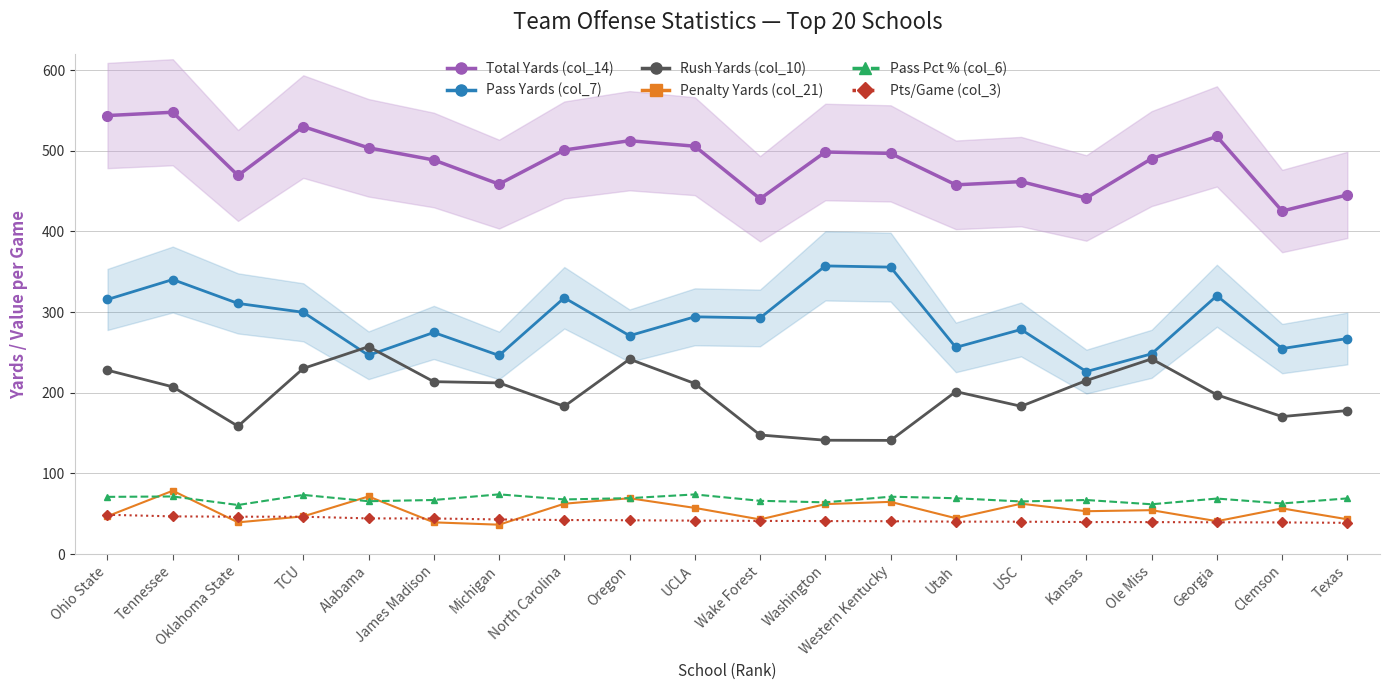

The value of Penalty Yards (col_21) at Washington is 62.0. True or false?

True